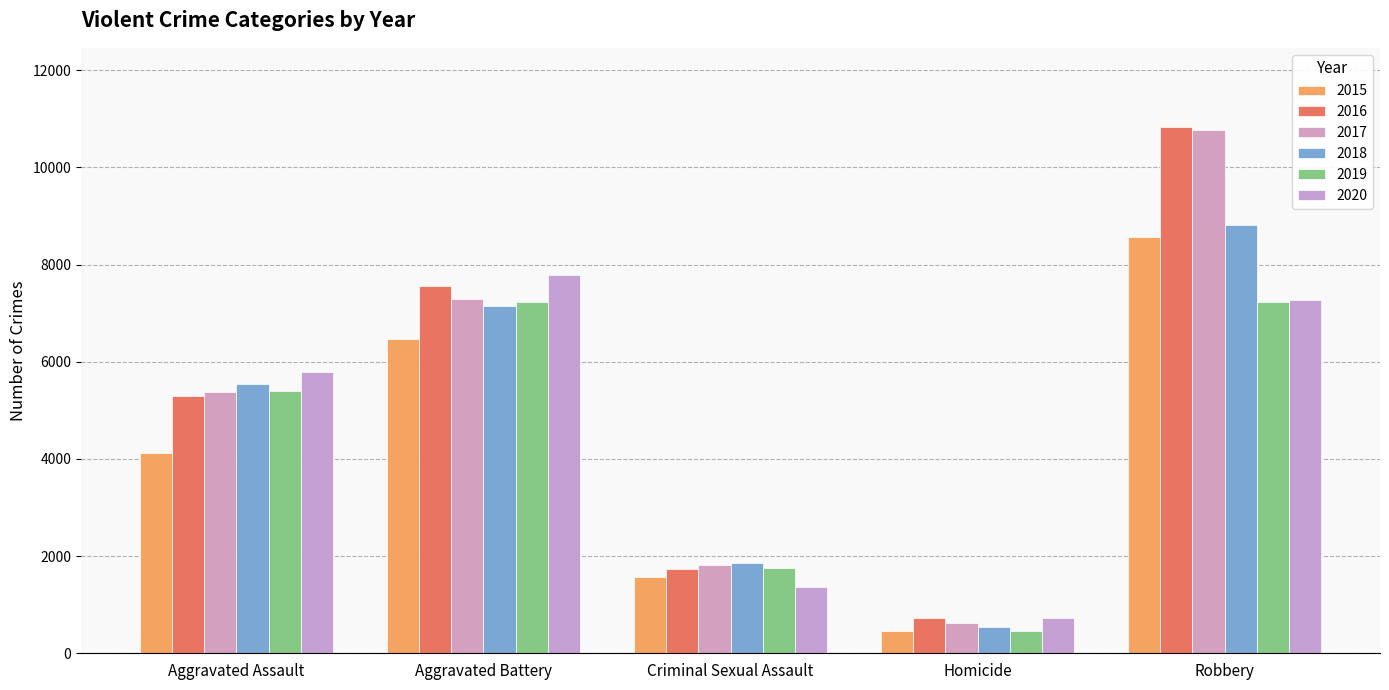

Which category has the lowest value across all series?

Homicide